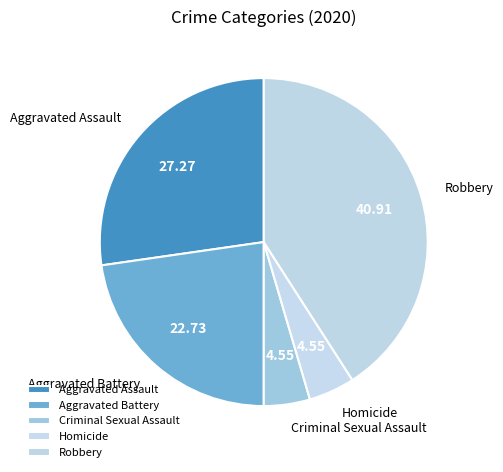

Between Aggravated Battery and Aggravated Assault, which is larger?

Aggravated Assault